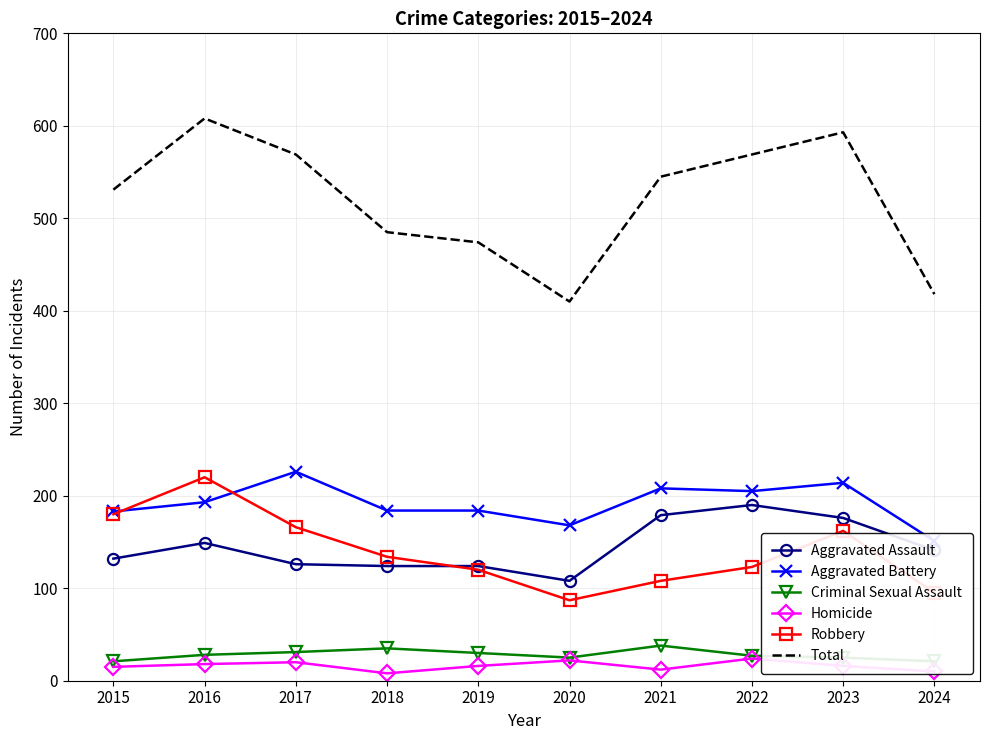

True or false: Aggravated Assault and Total intersect in this chart.

False